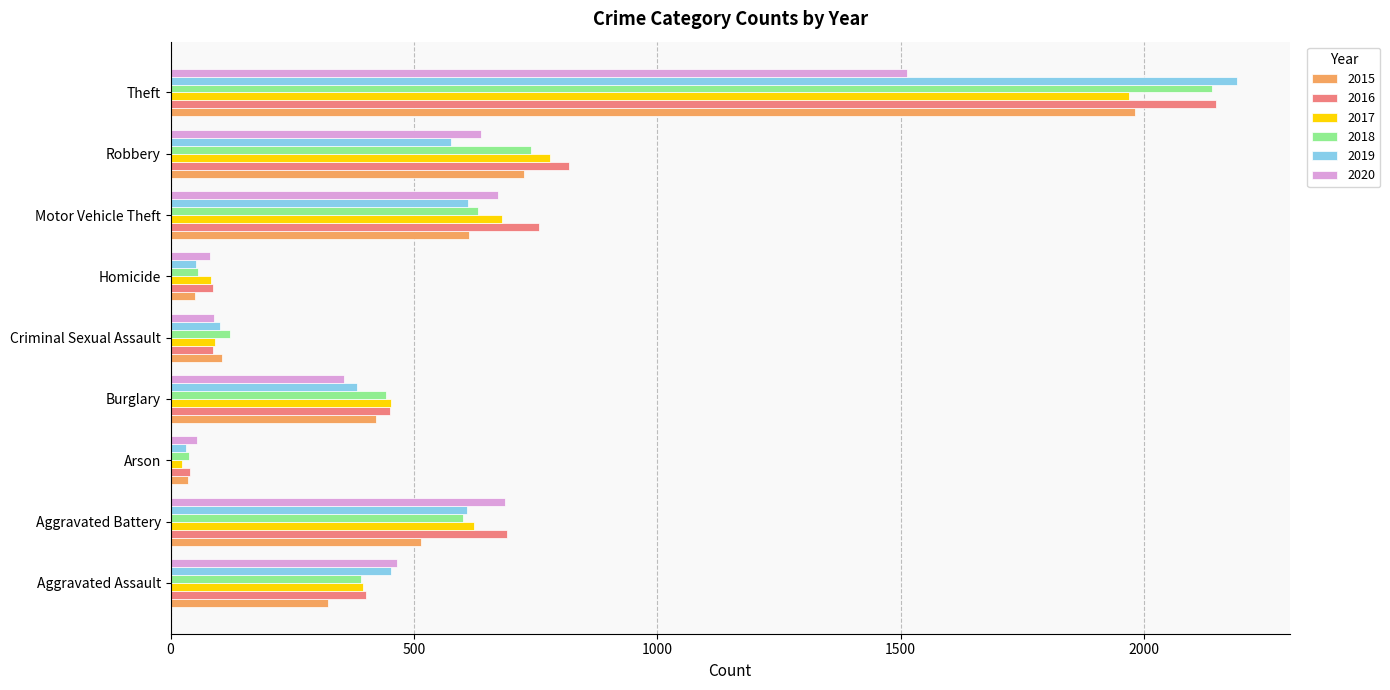

At which label does 2016 reach its minimum?

Arson